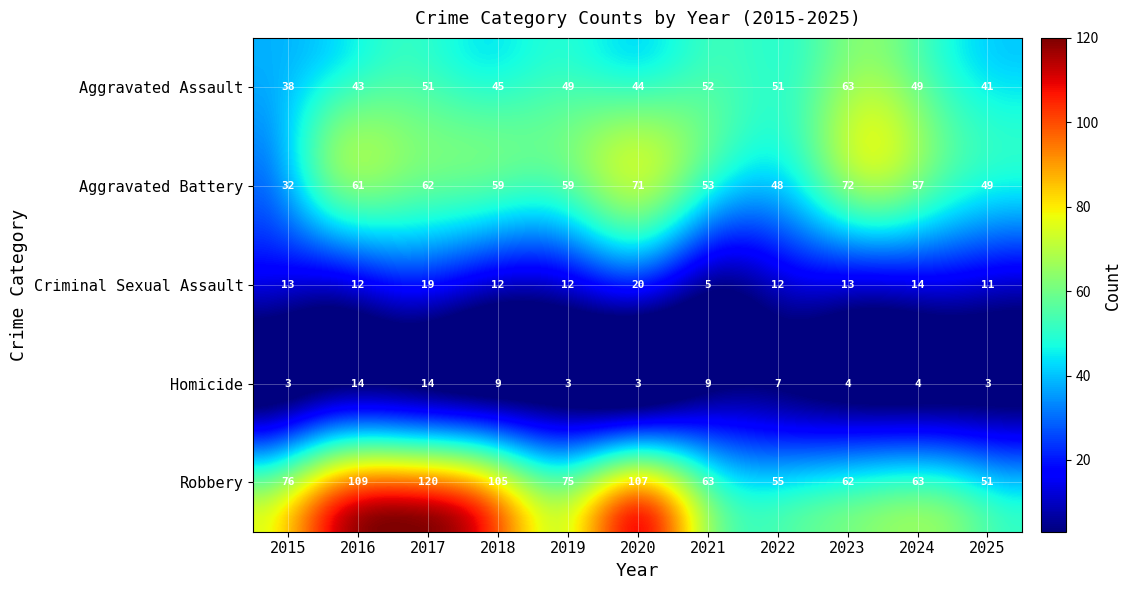

At which label is Aggravated Battery closest to 52?

2021